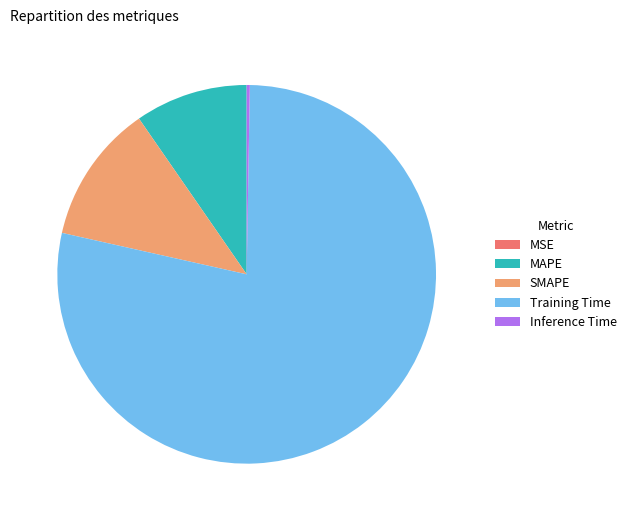

Is it true that SMAPE is 12% of the pie?

True